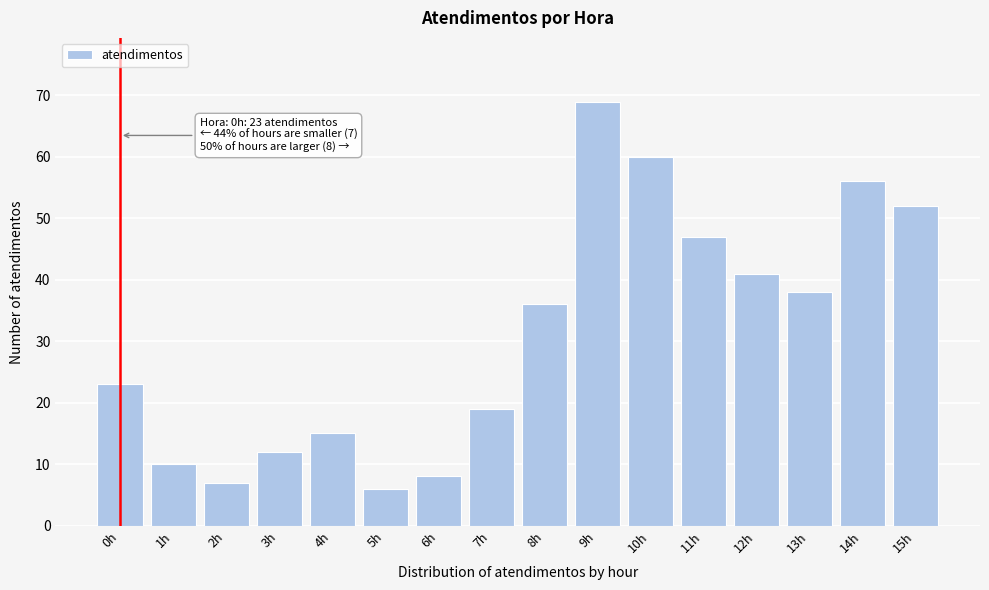

Reading left to right, list all the values displayed in this chart.

0h=23	1h=10	2h=7	3h=12	4h=15	5h=6	6h=8	7h=19	8h=36	9h=69	10h=60	11h=47	12h=41	13h=38	14h=56	15h=52